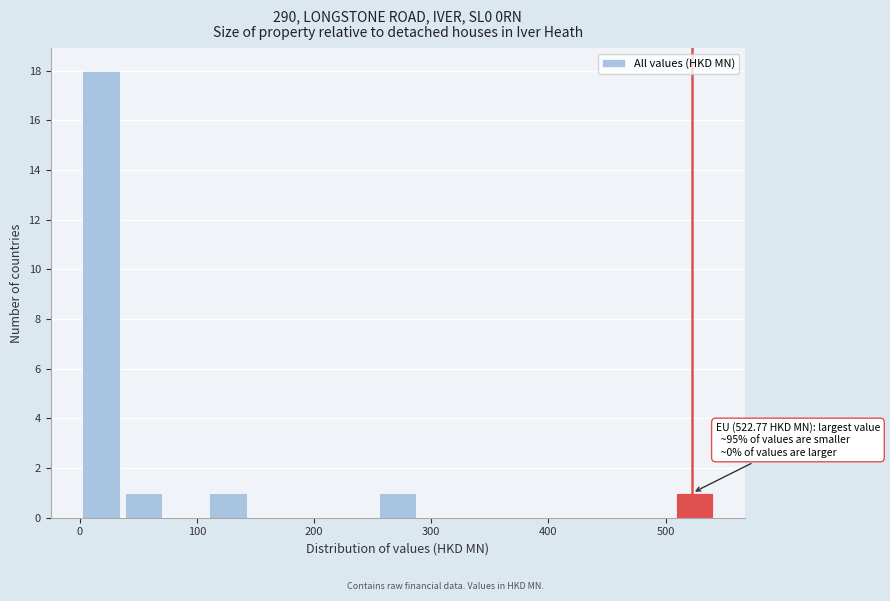

Around what value on the x-axis is the tallest bar? Give the approximate position of its centre, as read against the axis.

20